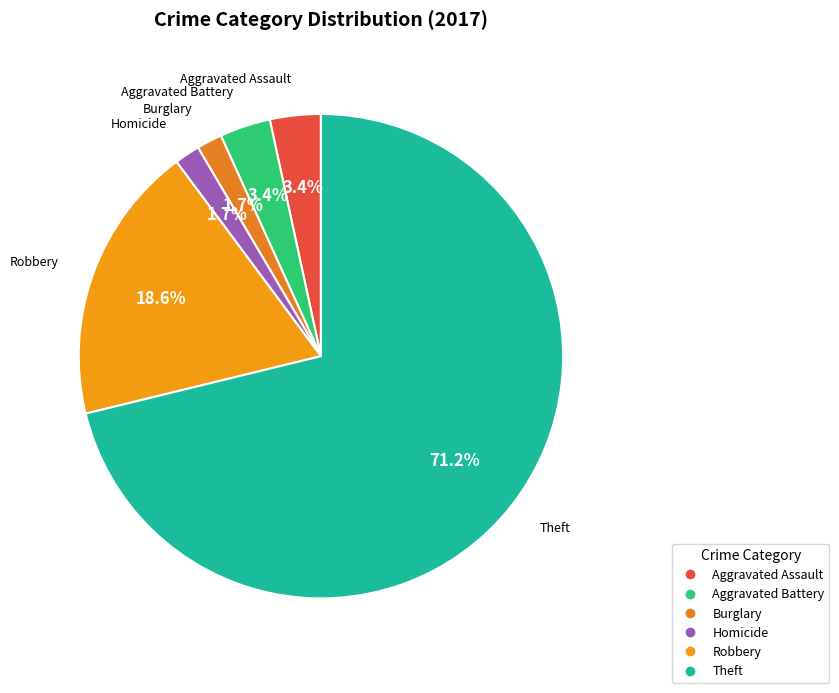

How many segments does this pie chart have?

6